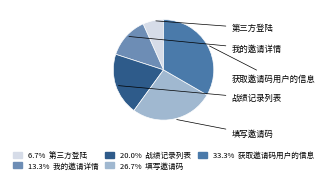

Does any single category account for the majority?

No